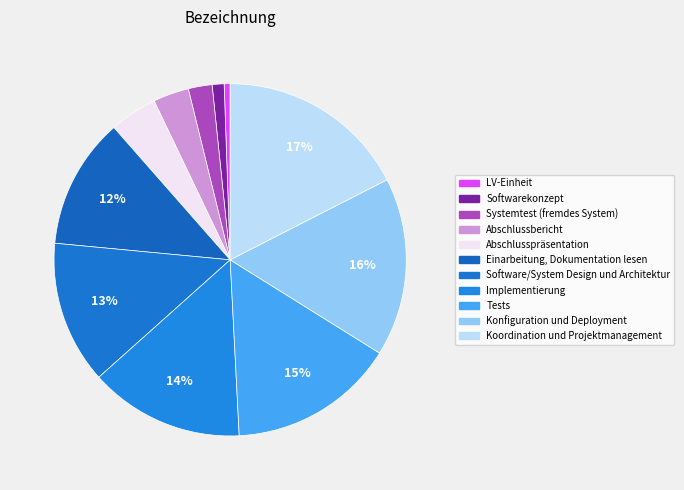

Is there any slice that represents more than half of the pie?

No